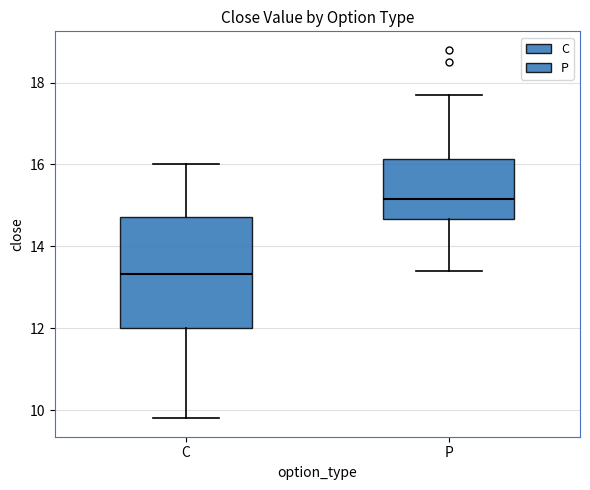

Which box is the tallest, from its lower edge to its upper edge?

C